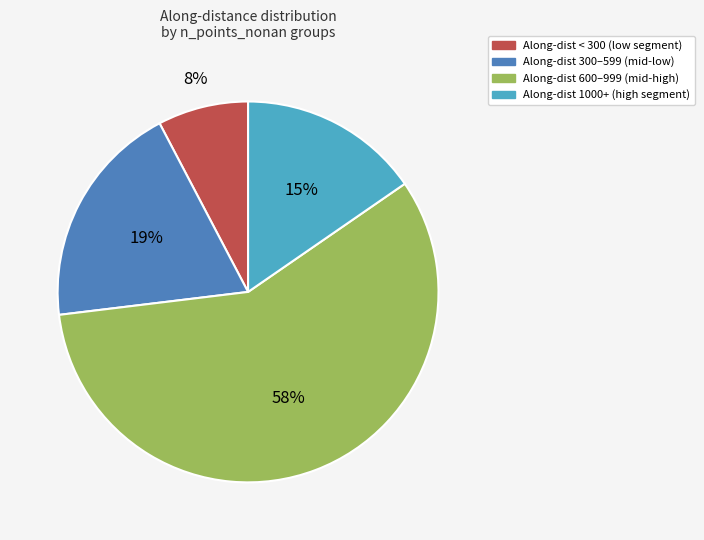

Does any single category account for the majority?

Yes